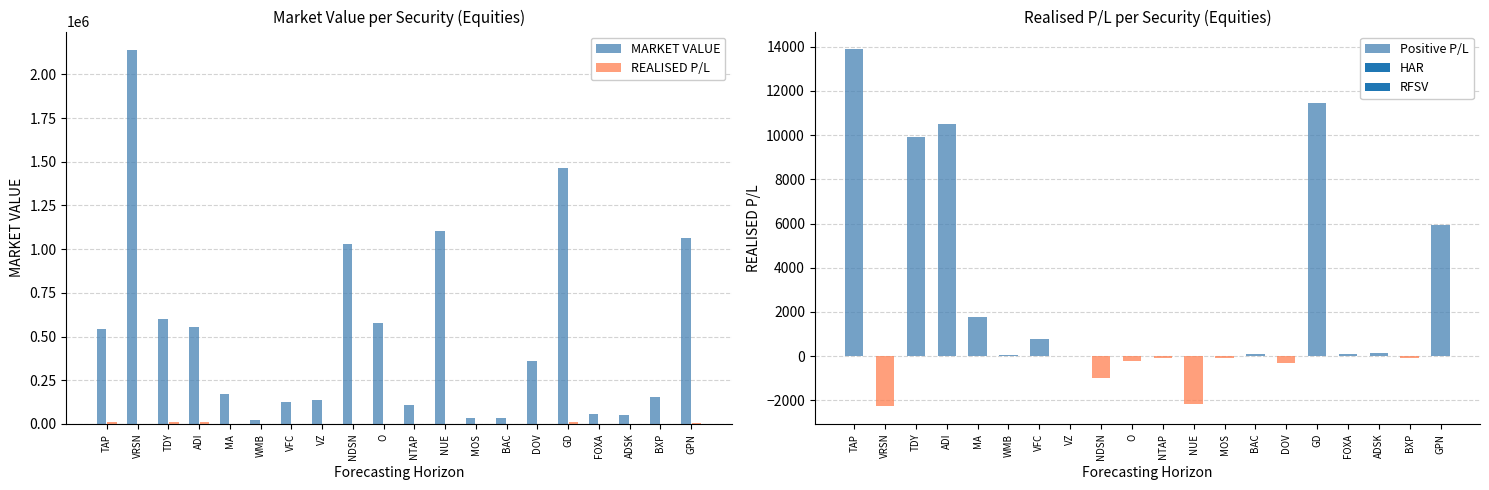

How many positive values does the REALISED P/L series have?

11